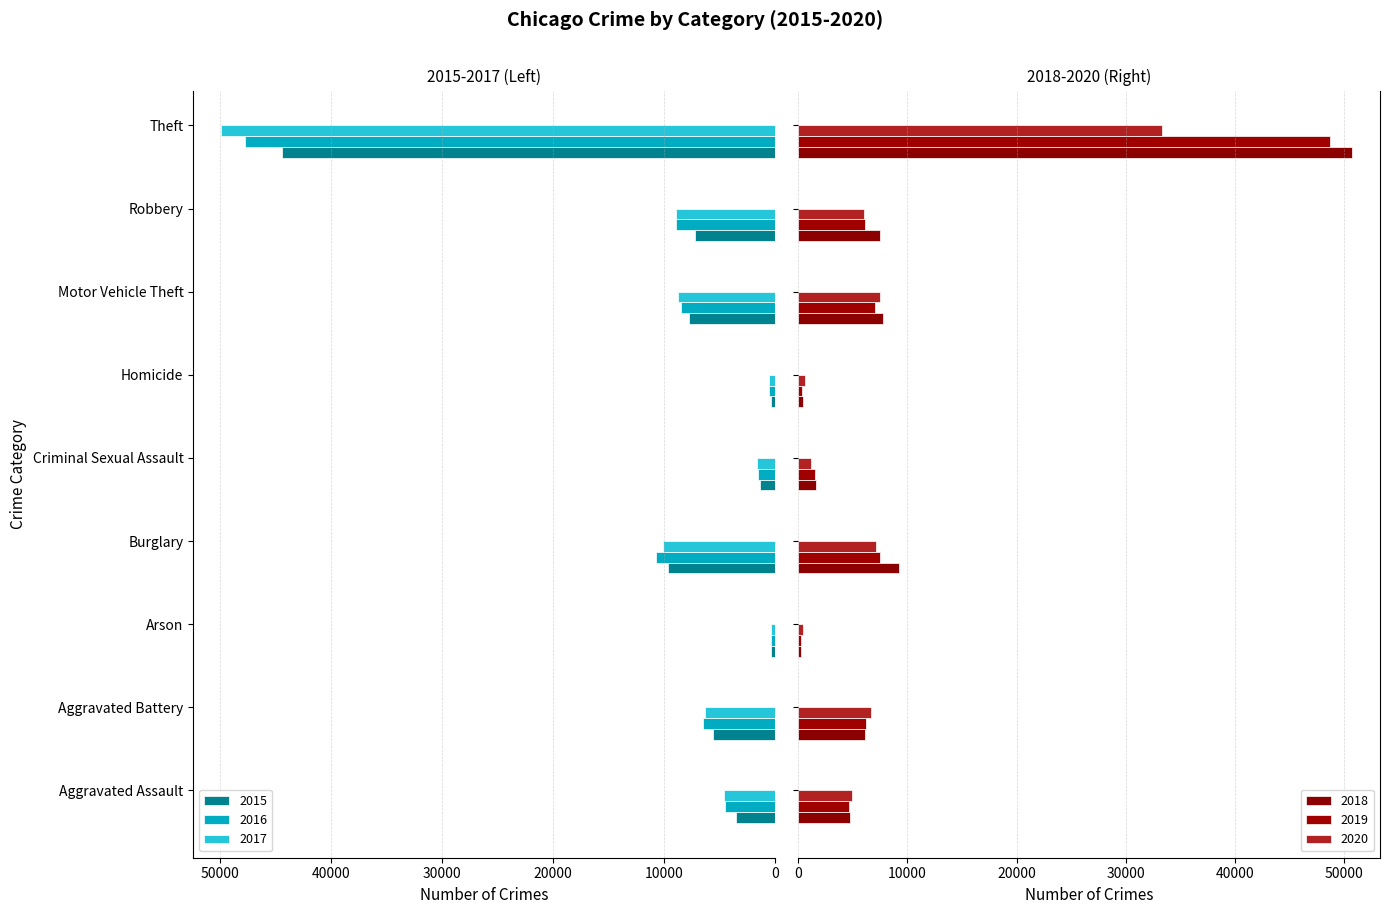

What are all the series names shown in the legend?

2015, 2016, 2017, 2018, 2019, 2020